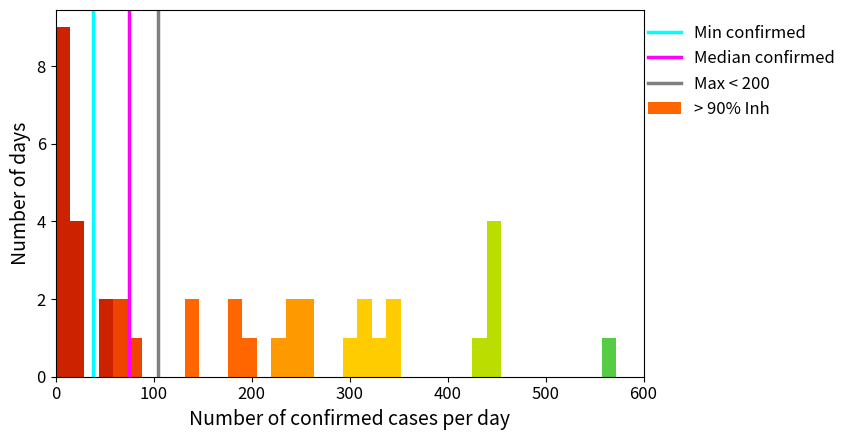

Read against the x-axis, roughly where is the centre of the tallest bar?

10